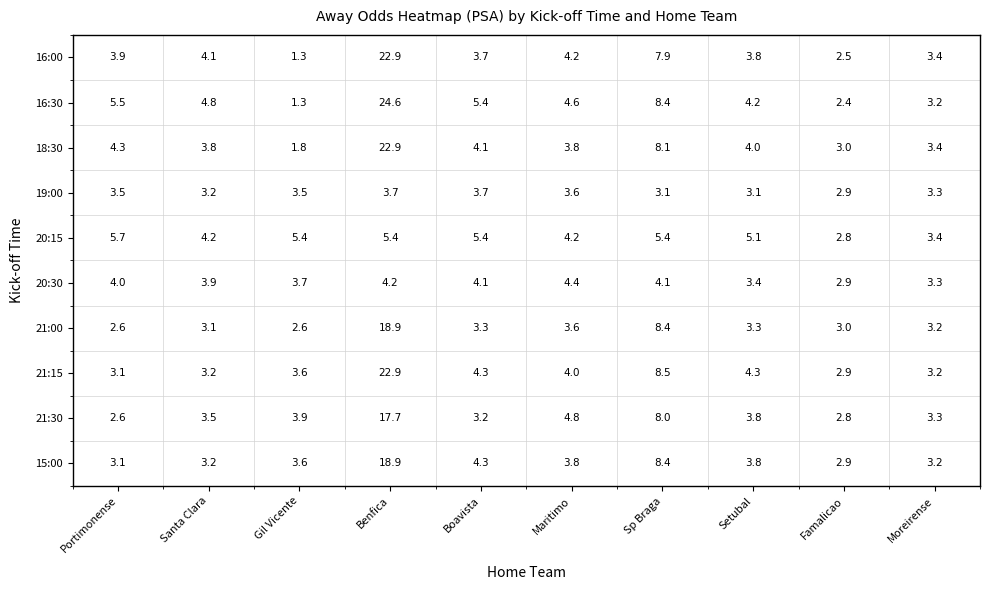

What is the difference between the highest and lowest values at Benfica?

20.9